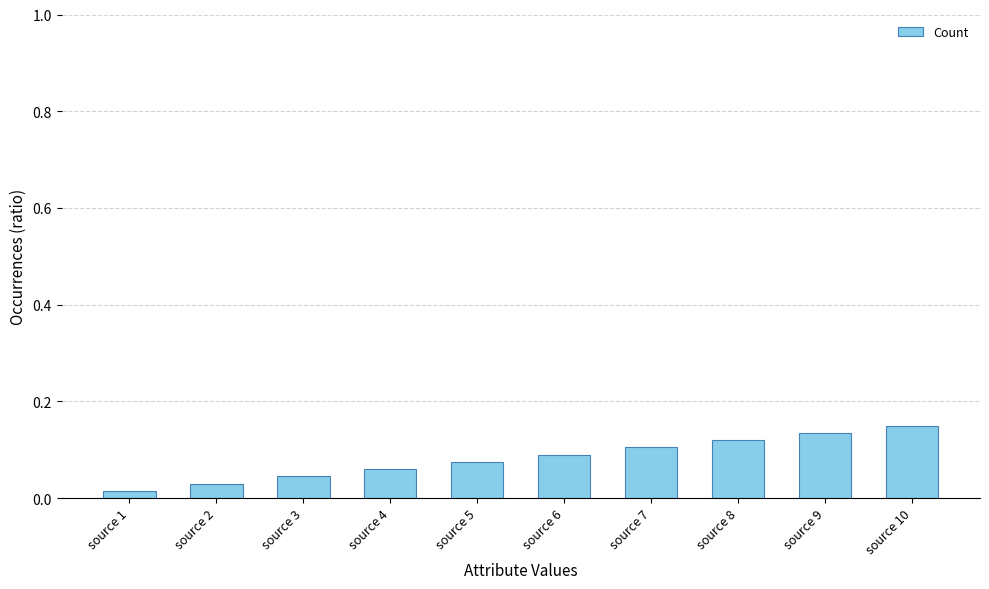

How many bars are there in total?

10